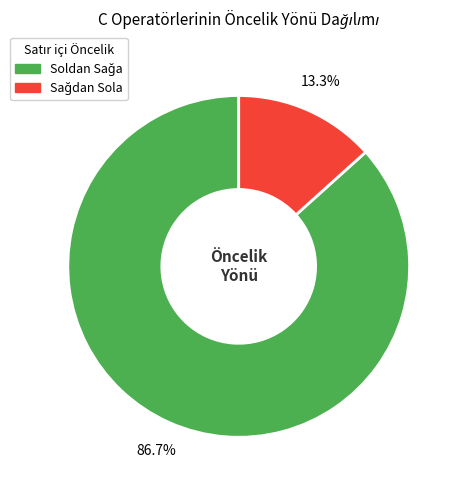

Is there any slice that represents more than half of the pie?

Yes